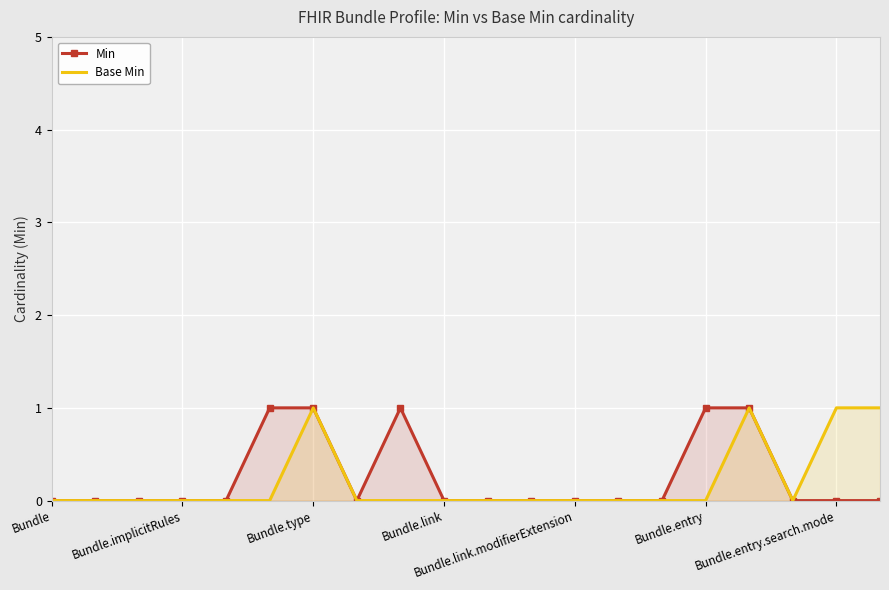

The Base Min series shows 1 at Bundle.type. True or false?

True